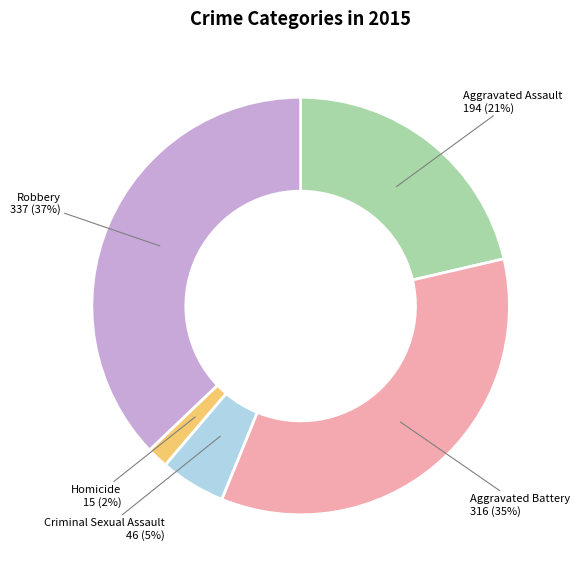

Is the sum of Criminal Sexual Assault and Robbery greater than half?

No